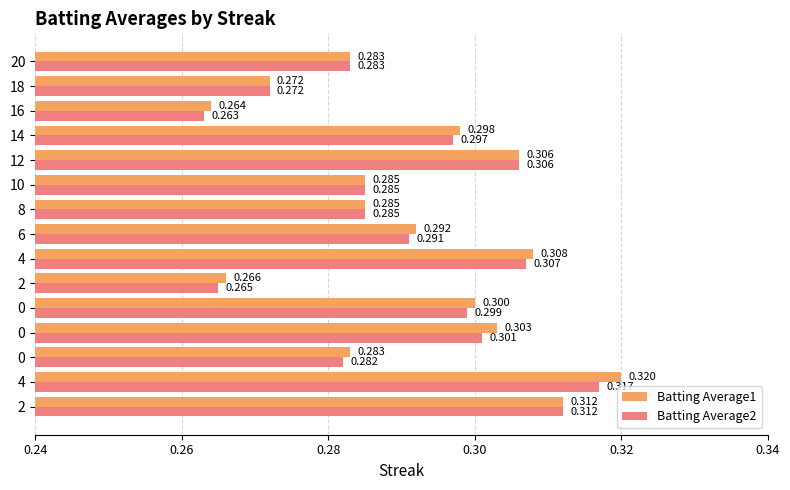

How many data points does each series have?

15